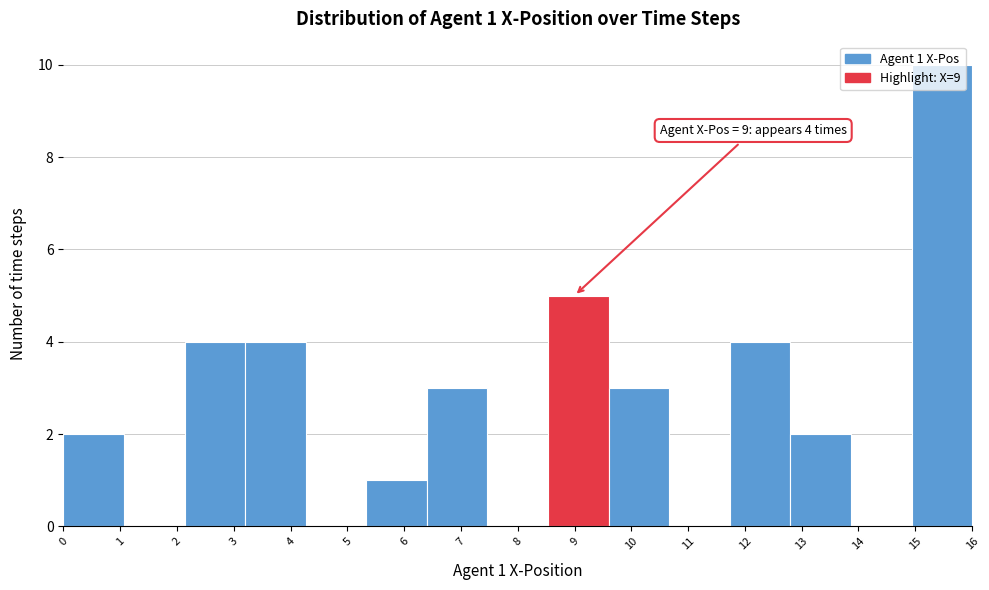

Which range on the x-axis has the tallest bar?

14.9 to 16.0